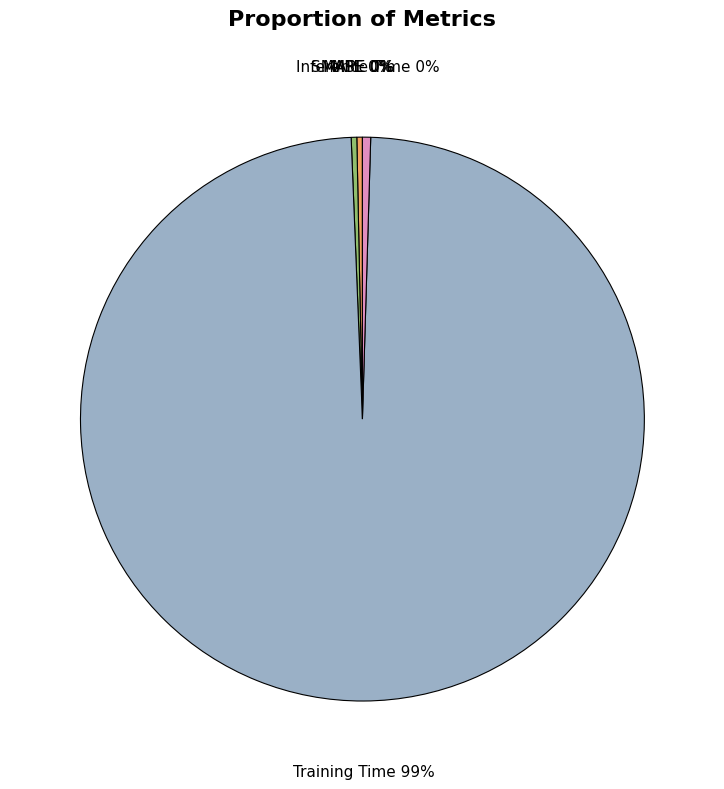

Is there a majority slice in this chart?

Yes